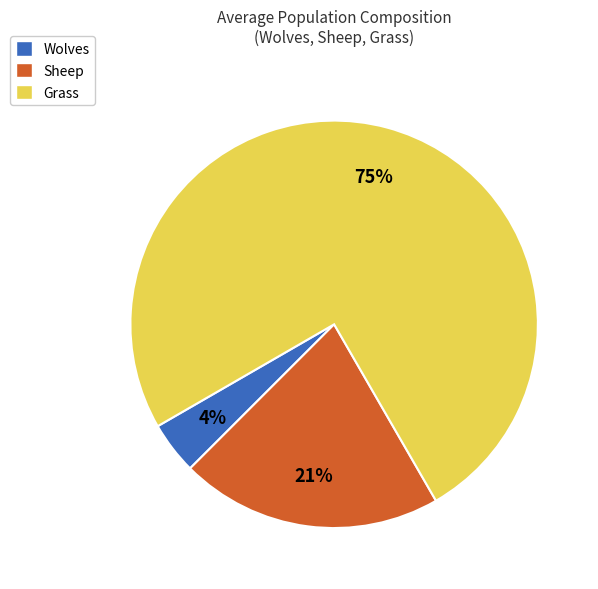

Count the number of slices in the pie.

3